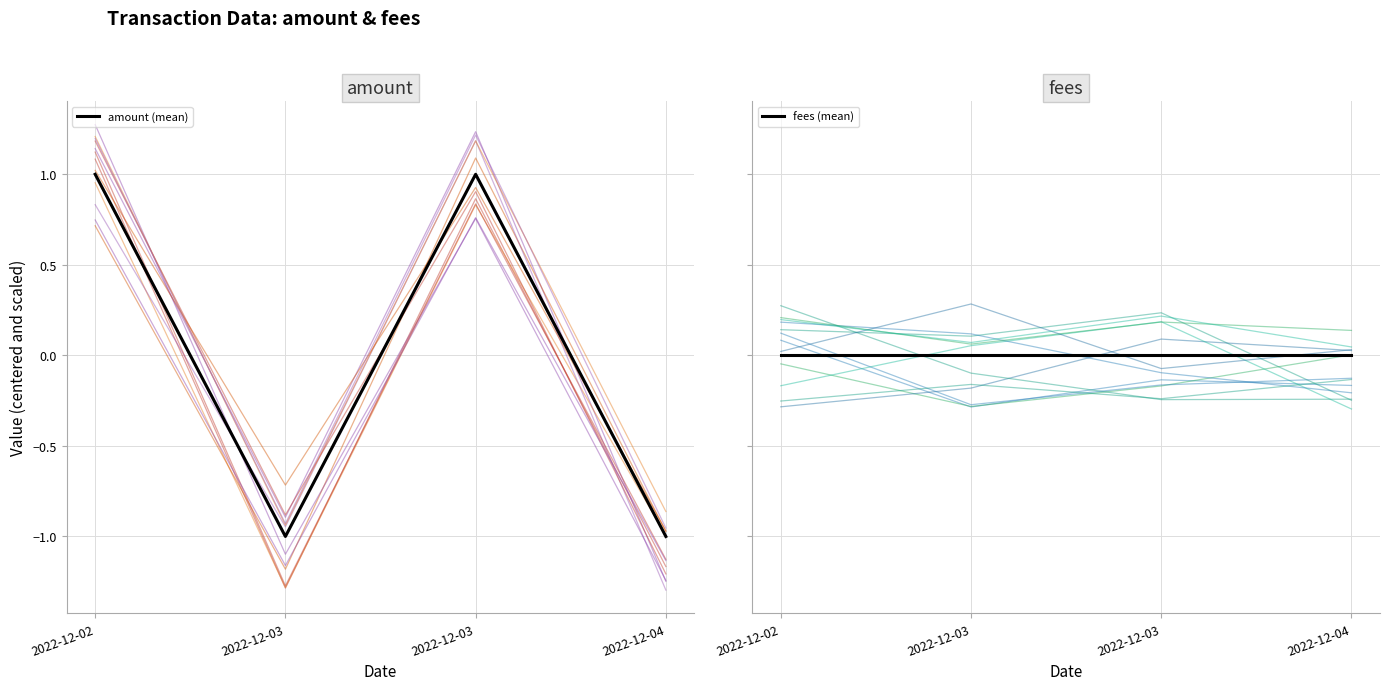

What is the change in value from 2022-12-02 to 2022-12-03?

-2